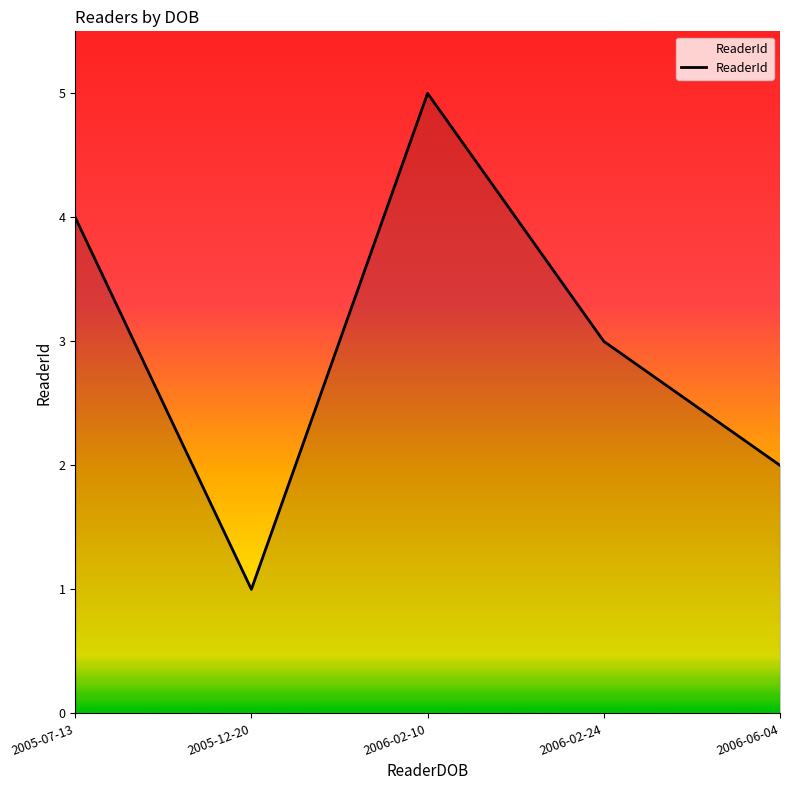

Count the number of categories in the chart.

5